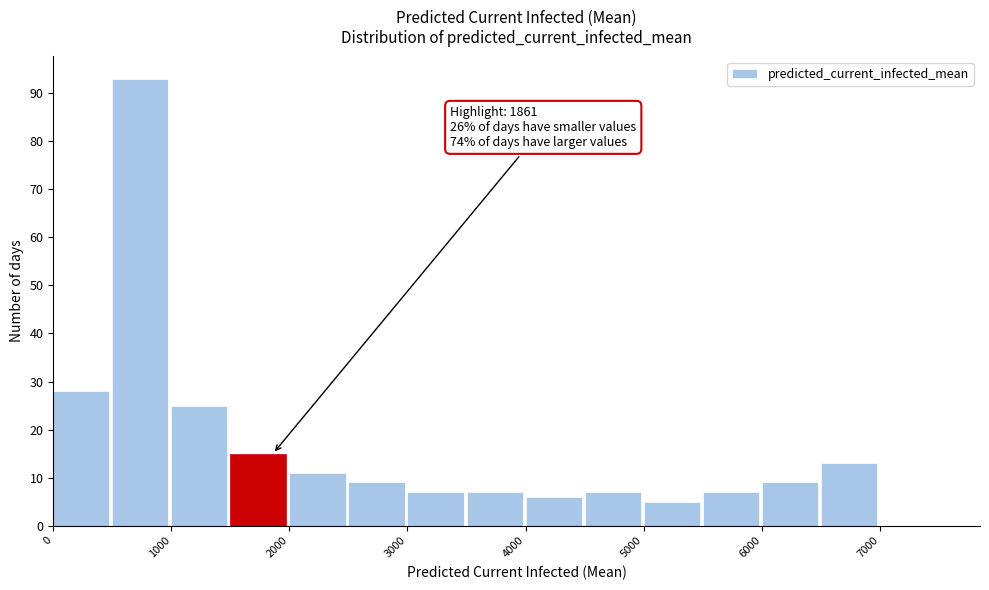

Which range on the x-axis has the tallest bar?

500 to 1000